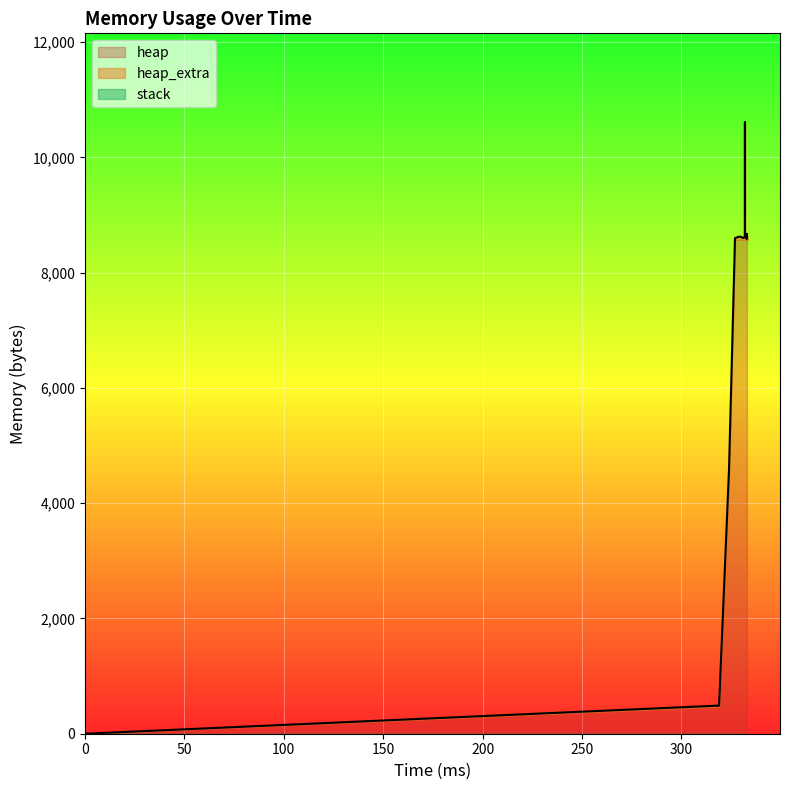

What is the value of the heap_extra point at the 30th from the left?

32